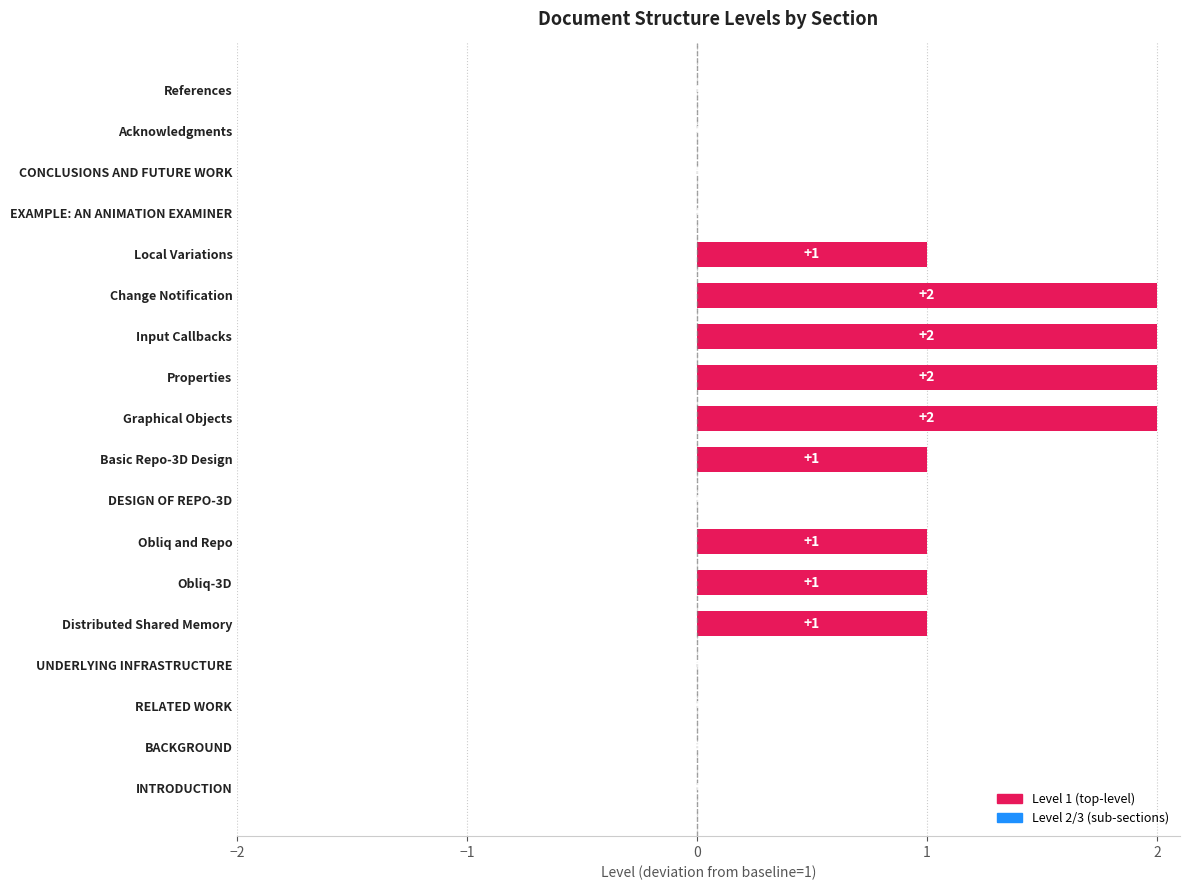

Between Local Variations and References, which is larger?

Local Variations